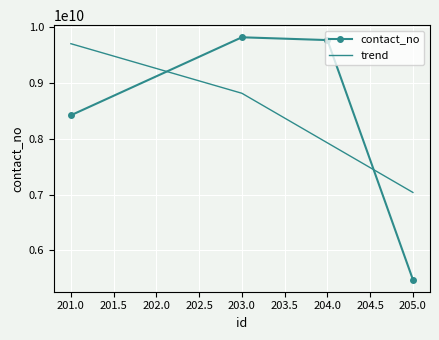

The value of contact_no at 203.0 is 15865864781.6. True or false?

False